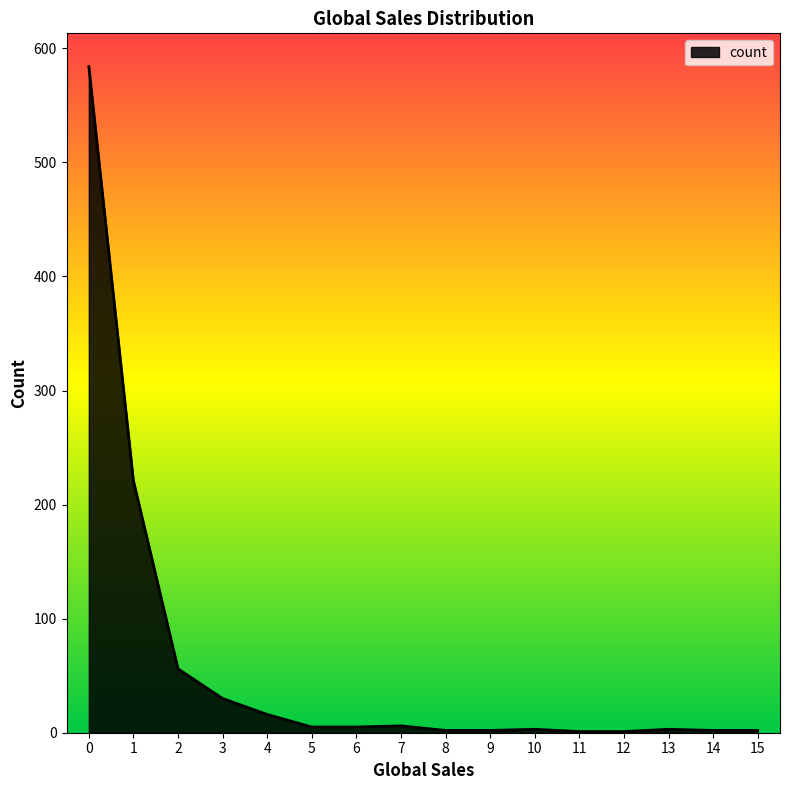

What is the maximum value shown in the chart?

584